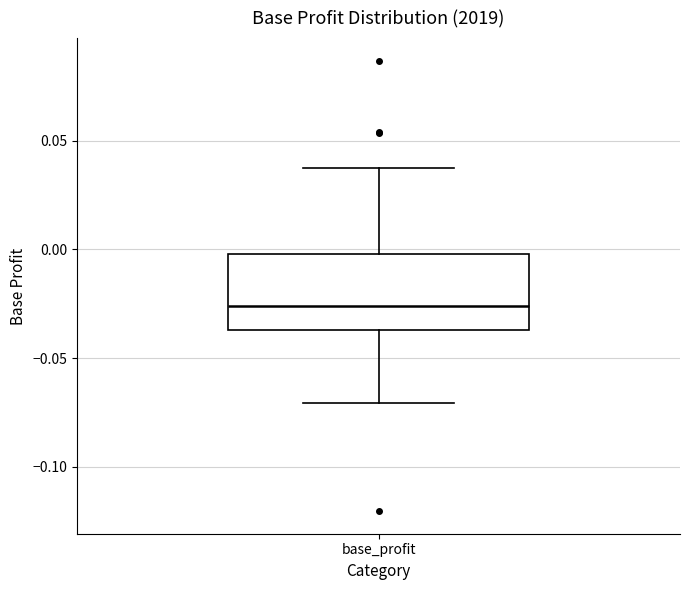

Read this box plot against the y-axis: the position of the median line, the range covered by the box, and the ends of both whiskers. The values are not printed on the chart, so give them approximately, as read against the axis.

median -0.025, box -0.035 to 0.000, whiskers -0.070 to 0.035